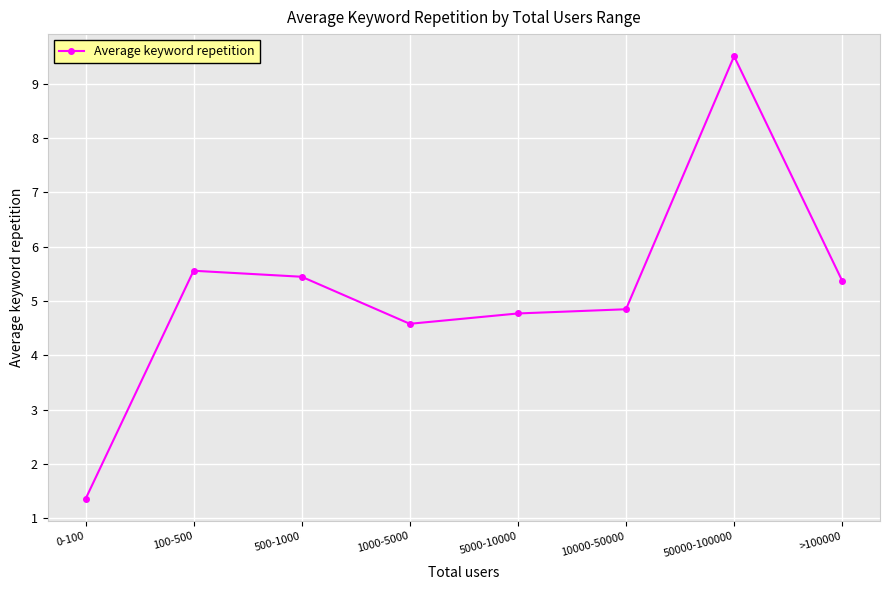

Rank the categories by value from highest to lowest.

50000-100000, 100-500, 500-1000, >100000, 10000-50000, 5000-10000, 1000-5000, 0-100